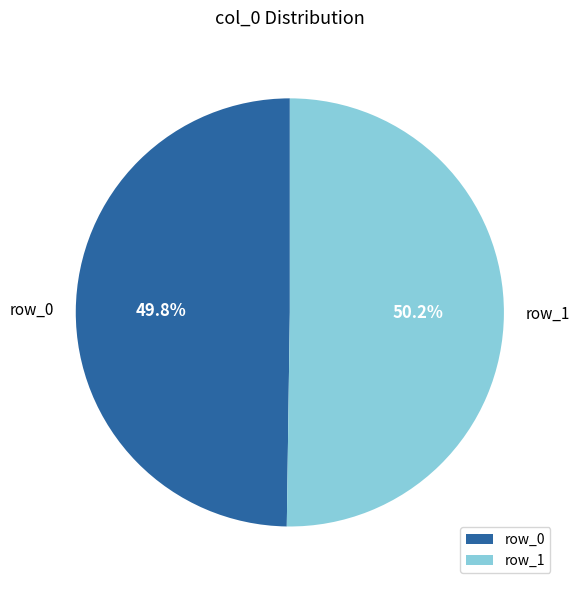

Is the sum of row_0 and row_1 greater than half?

Yes